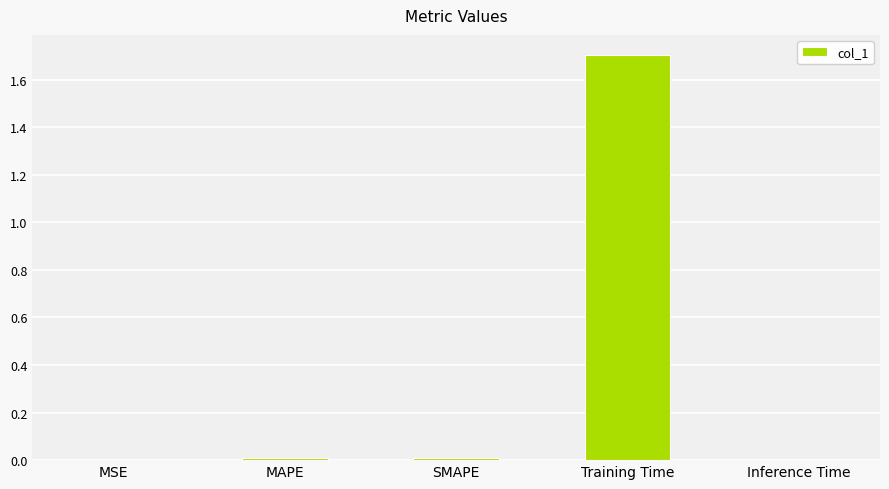

Which category has the highest value across all series?

Training Time